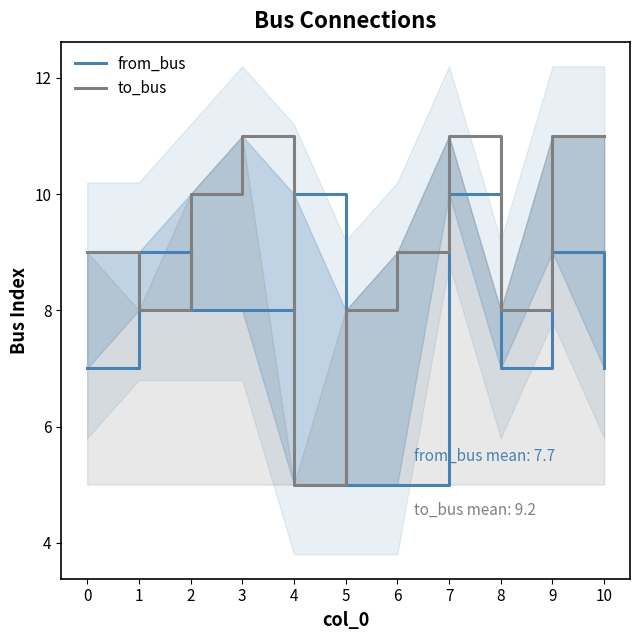

The value of from_bus at 6 is 5. True or false?

True